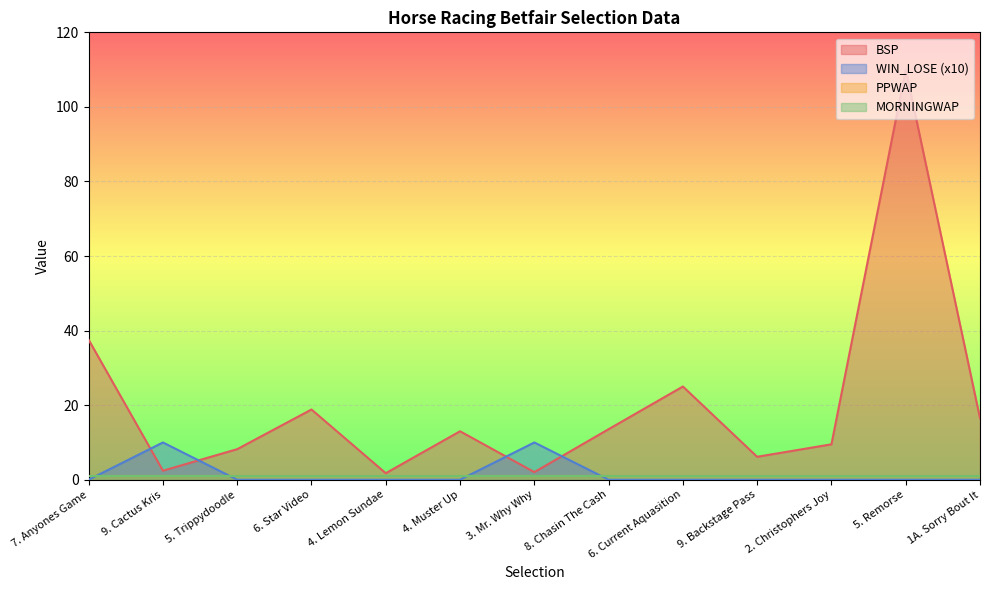

True or false: BSP has more than 2 interior local peaks.

True